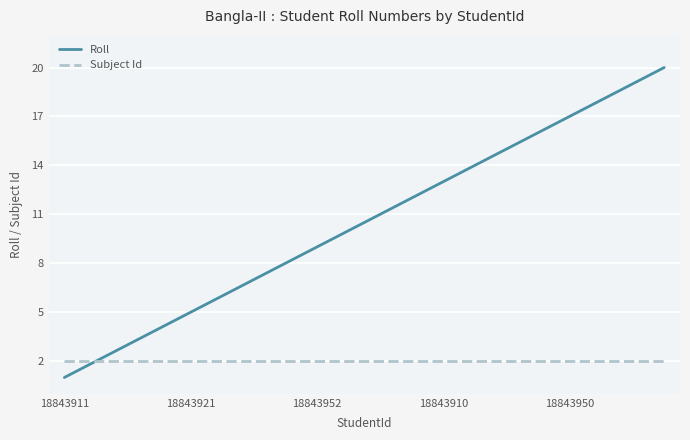

What are all the series names shown in the legend?

Roll, Subject Id